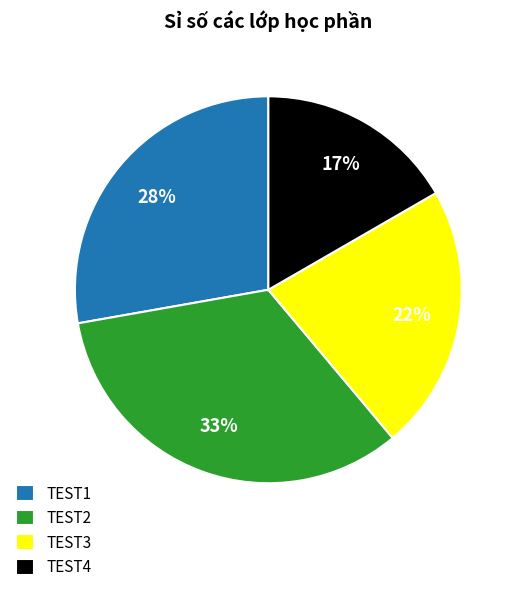

Rank the categories by value from lowest to highest.

TEST4, TEST3, TEST1, TEST2